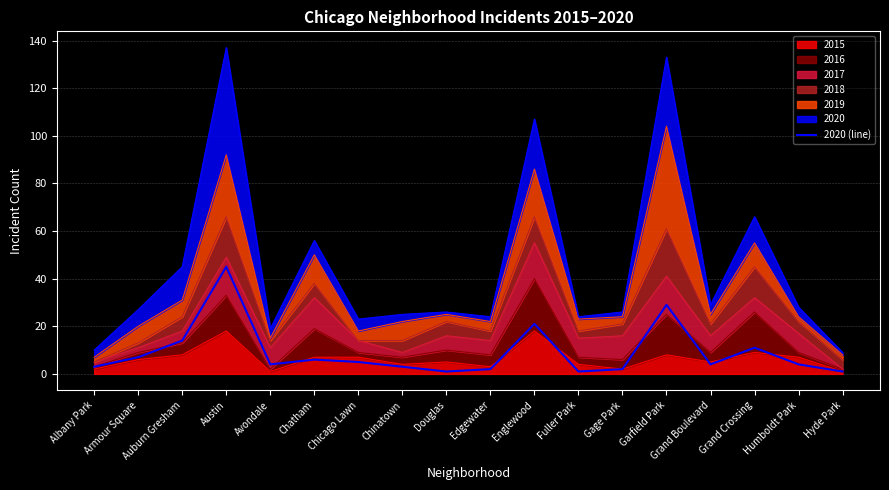

What is the change in value from Chicago Lawn to Hyde Park?

-4